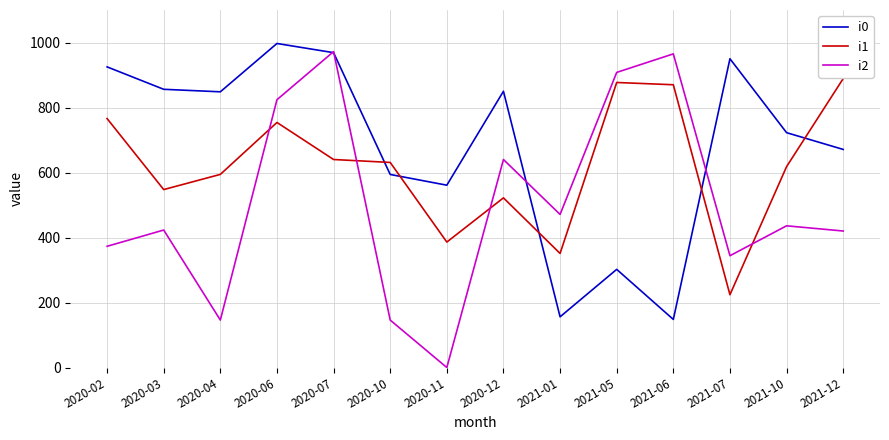

At 2020-11, list the series in order from largest to smallest.

i0, i1, i2